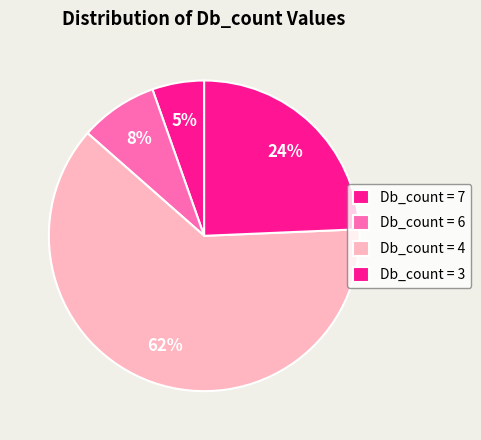

Count the number of slices in the pie.

4